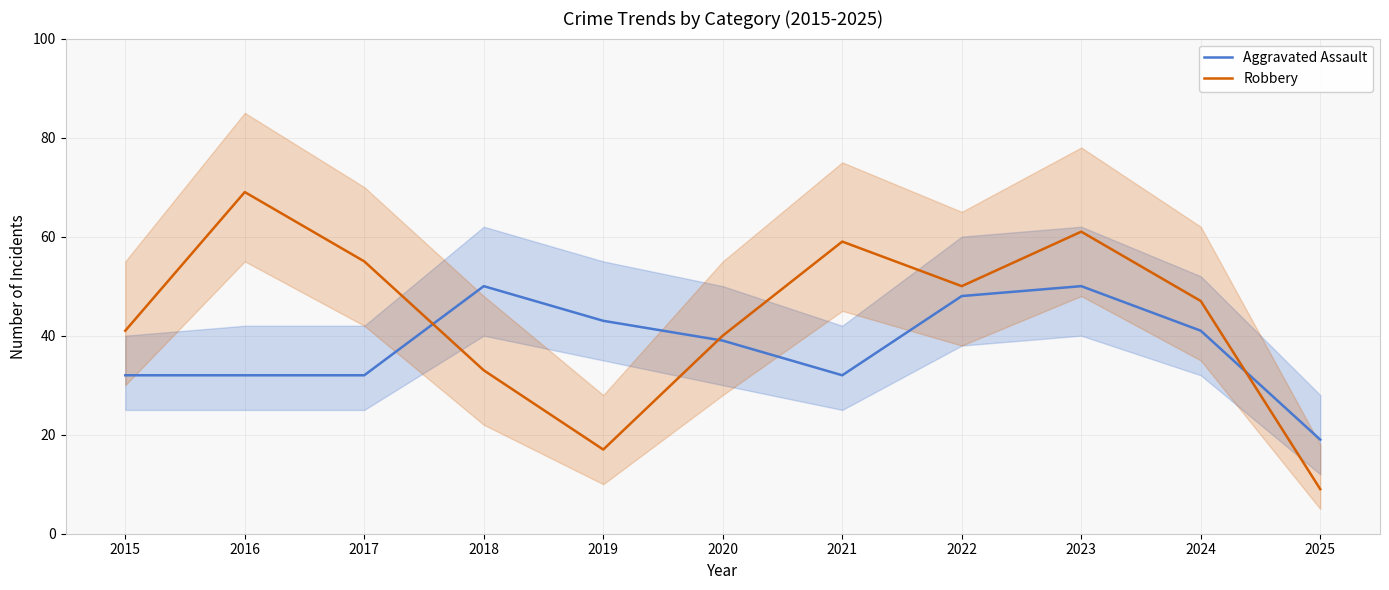

Reading left to right, extract all data points from this chart.

Aggravated Assault: 2015=32	2016=32	2017=32	2018=50	2019=43	2020=39	2021=32	2022=48	2023=50	2024=41	2025=19
Robbery: 2015=41	2016=69	2017=55	2018=33	2019=17	2020=40	2021=59	2022=50	2023=61	2024=47	2025=9